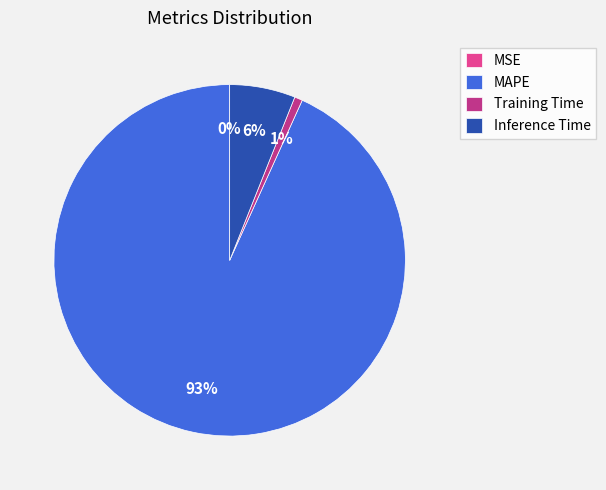

Which category accounts for the majority?

MAPE